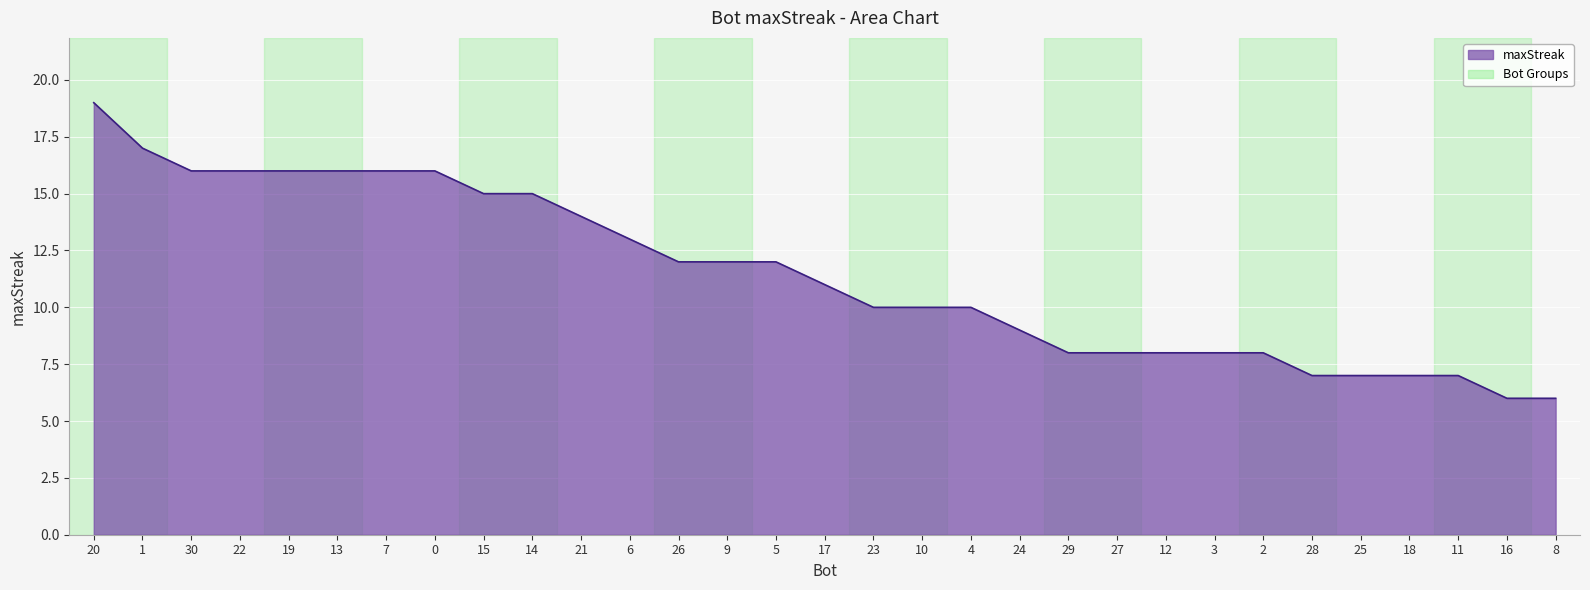

What is the smallest value displayed?

6